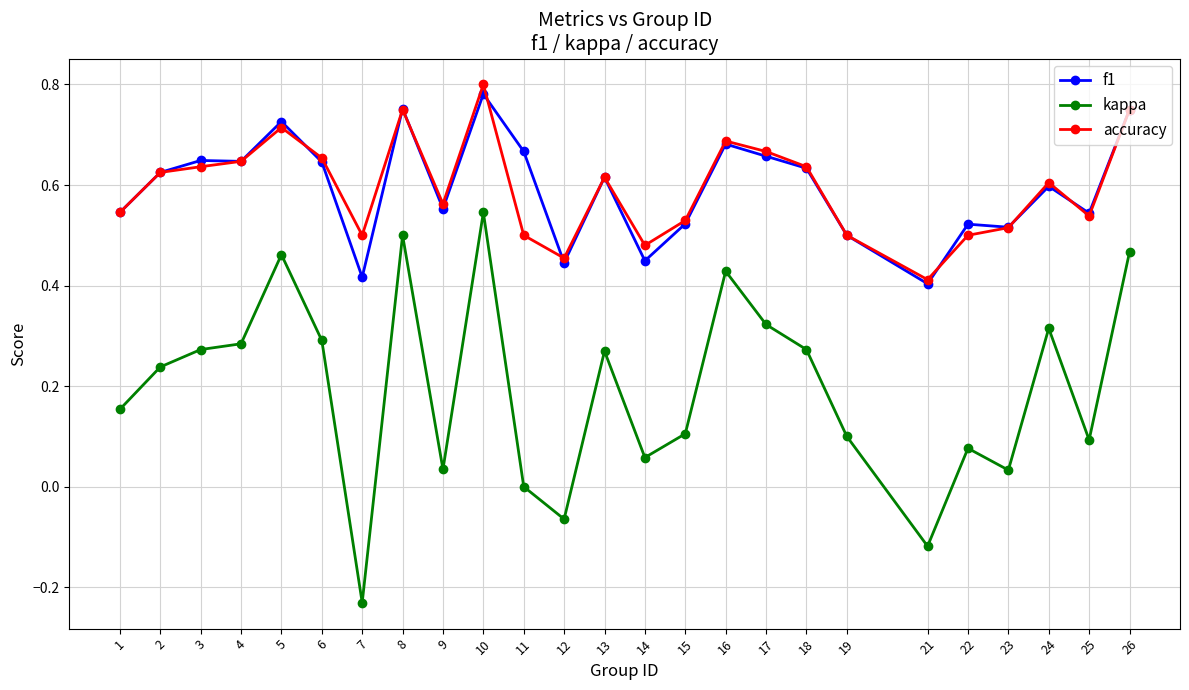

What are all the series names shown in the legend?

f1, kappa, accuracy